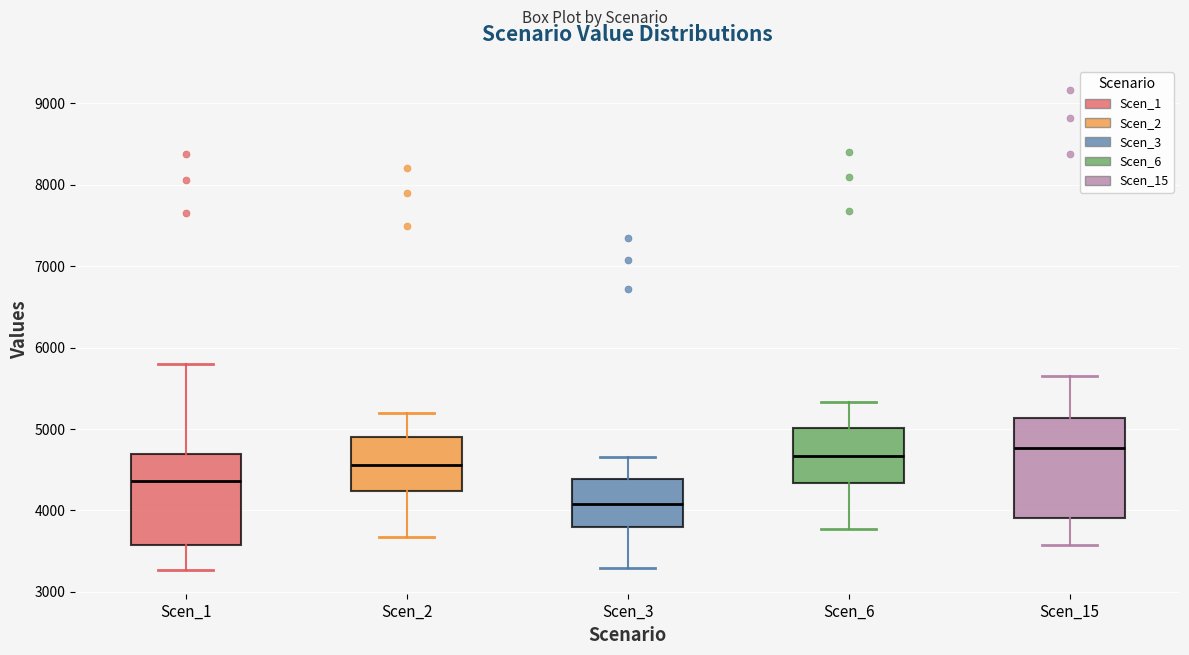

Which box is the tallest, from its lower edge to its upper edge?

Scen_15